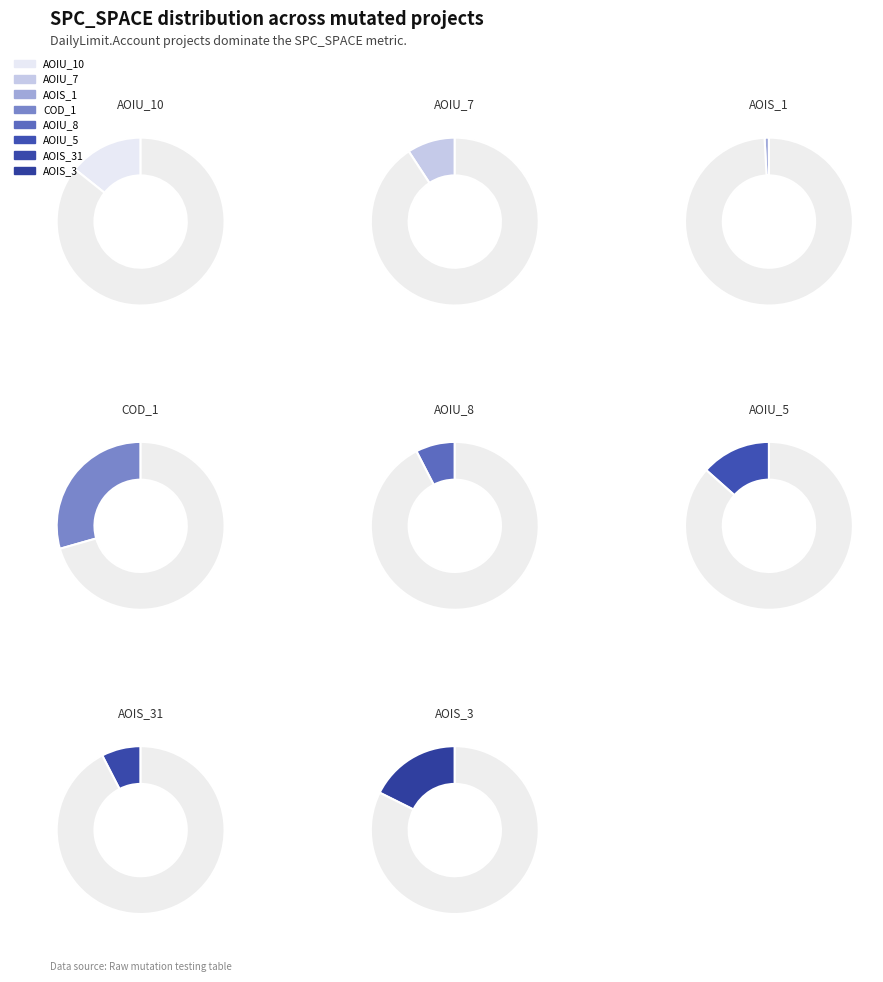

What is the ratio of the value at DailyLimit.Account.AOIU_10 to the value at CreditWorthiness.Account.AOIS_1?

17.0